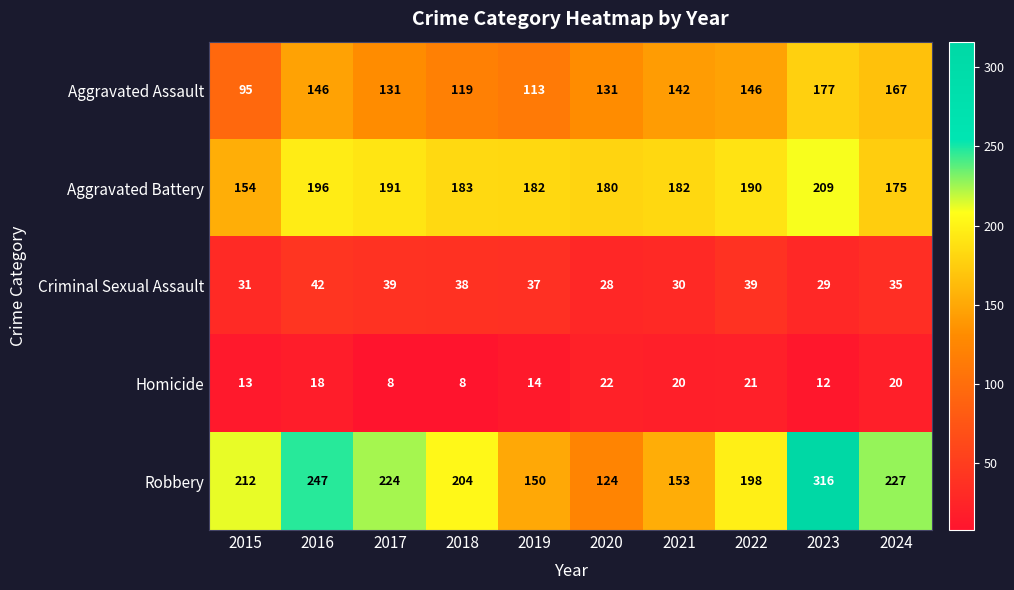

What is the maximum value shown in the chart?

316